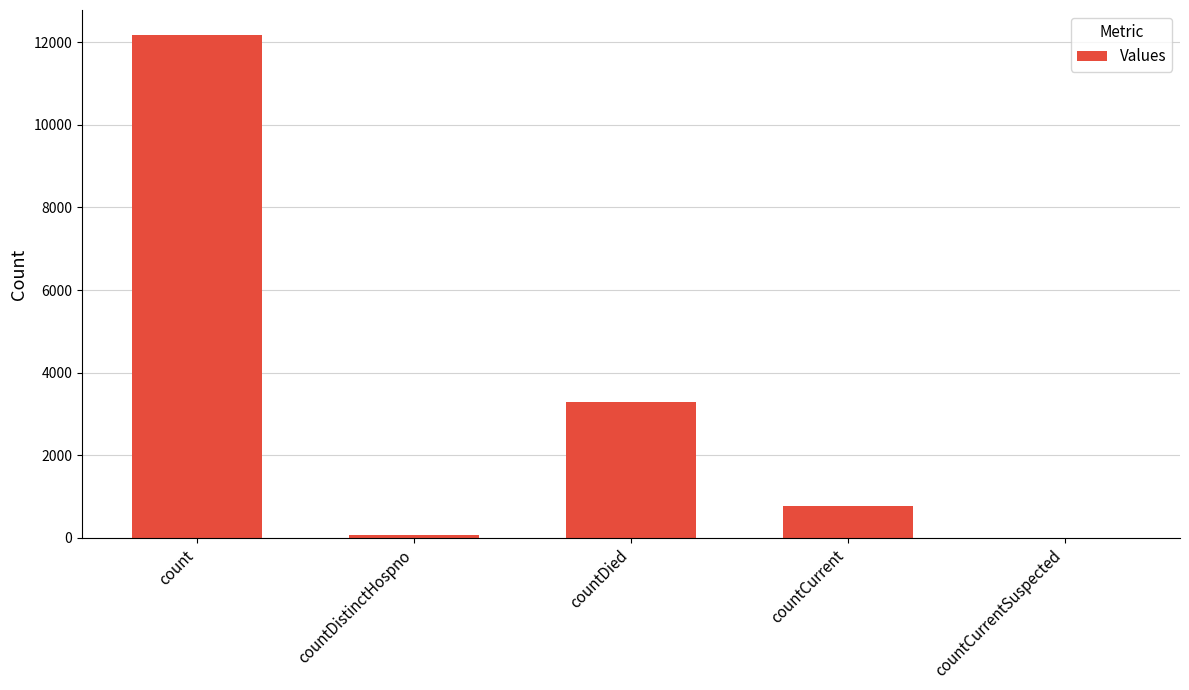

What is the change in value from countDistinctHospno to countCurrent?

+690